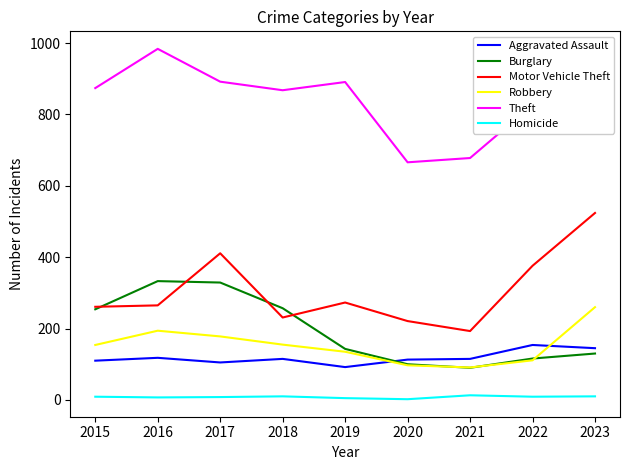

Where does the Burglary series first go above 143?

2015